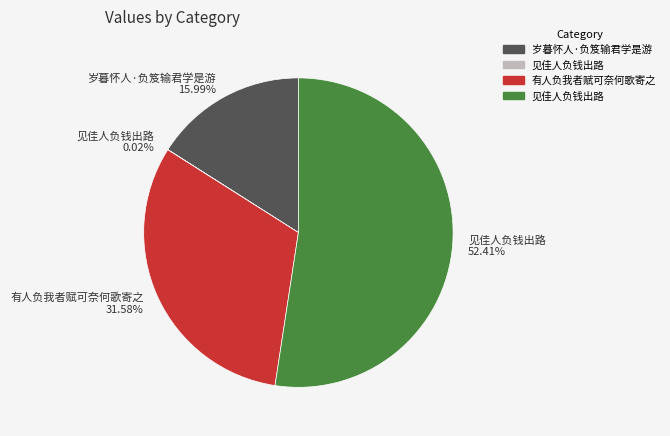

Which has a higher value, 岁暮怀人·负笈输君学是游 15.99% or 见佳人负钱出路 52.41%?

见佳人负钱出路 52.41%